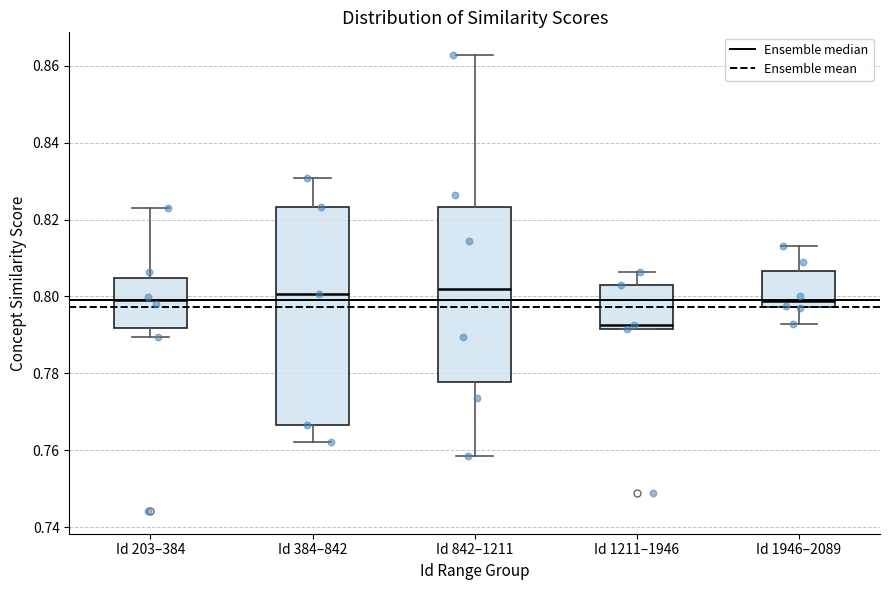

Reading left to right, transcribe this box plot: for each box, give where its median line is, the range the box spans, and where its two whiskers end, as read against the y-axis. The values are not printed on the chart, so give them approximately, as read against the axis.

Id 203–384: median 0.798, box 0.792 to 0.804, whiskers 0.790 to 0.822
Id 384–842: median 0.800, box 0.766 to 0.824, whiskers 0.762 to 0.830
Id 842–1211: median 0.802, box 0.778 to 0.824, whiskers 0.758 to 0.862
Id 1211–1946: median 0.792 (just above the box's lower edge), box 0.792 to 0.802, whiskers 0.792 to 0.806
Id 1946–2089: median 0.798 (just above the box's lower edge), box 0.798 to 0.806, whiskers 0.792 to 0.814